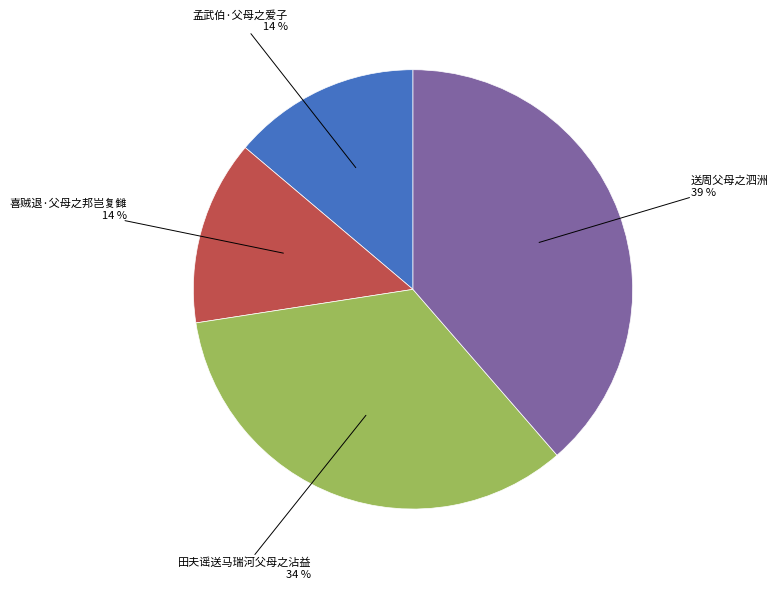

How many slices are in this pie chart?

4